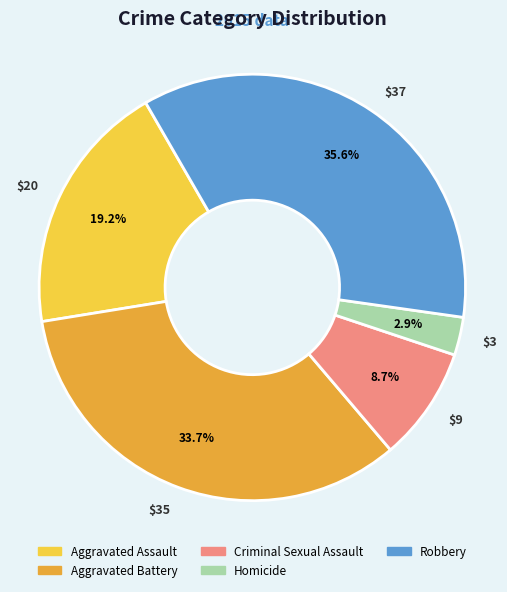

To the nearest percent, what is the difference between the Homicide and Aggravated Battery slice percentages?

31%